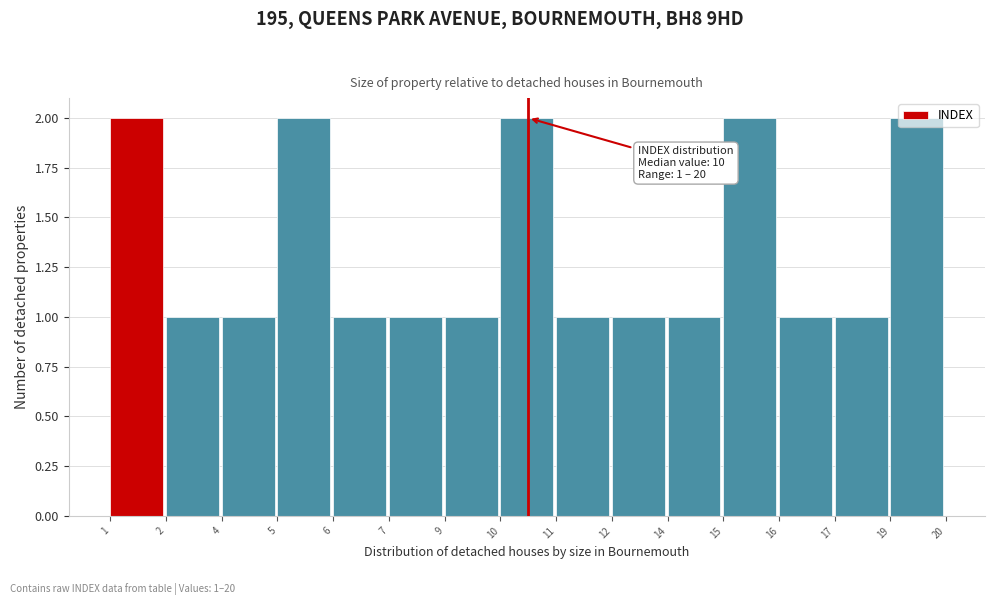

What is the sum of all values?

20